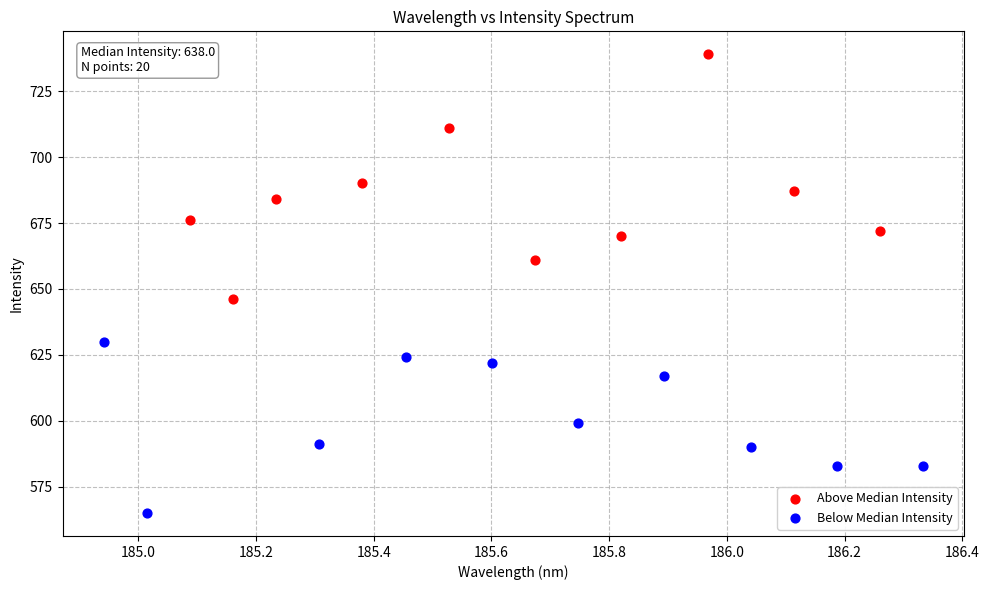

Which series reaches the maximum Y coordinate?

Above Median Intensity